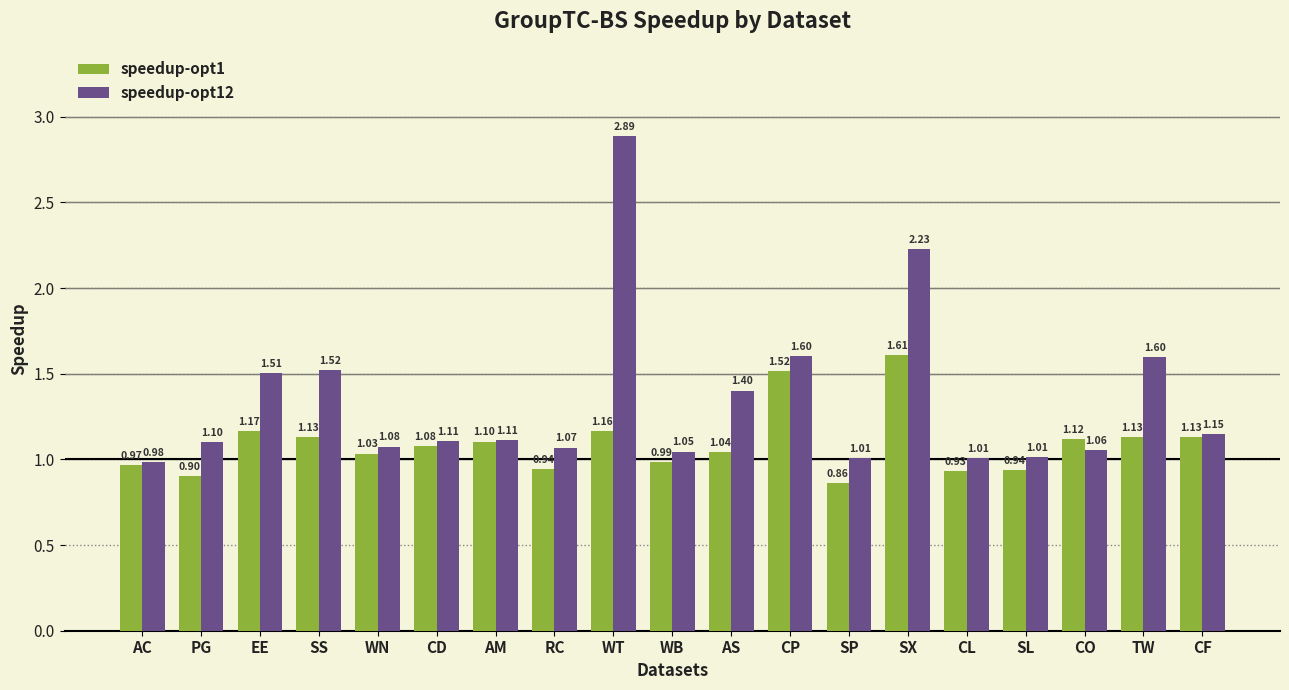

How many data points in speedup-opt12 are above 1?

18